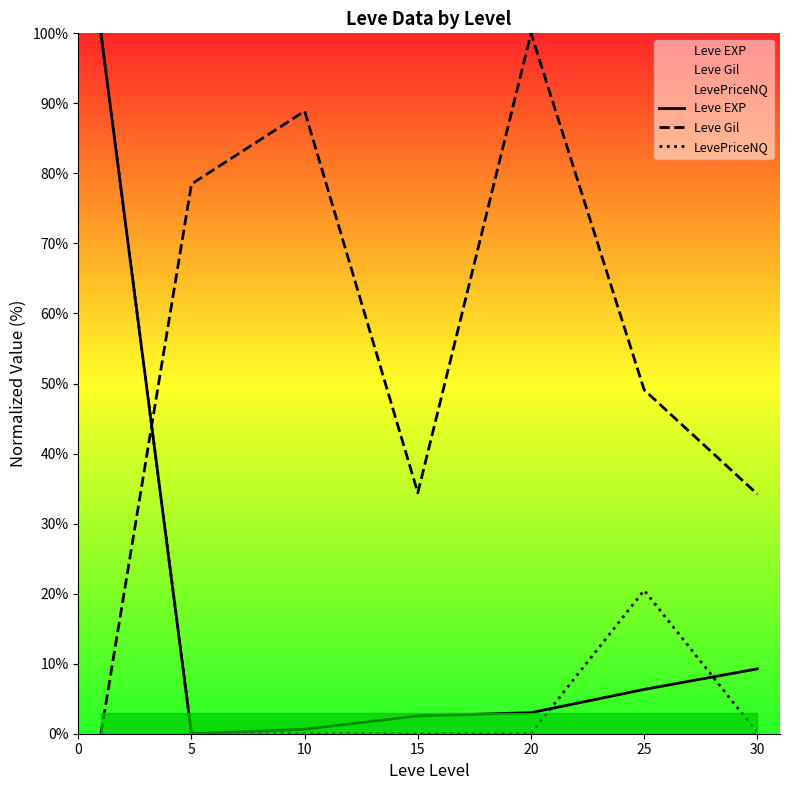

What are all the series names shown in the legend?

Leve EXP, Leve Gil, LevePriceNQ